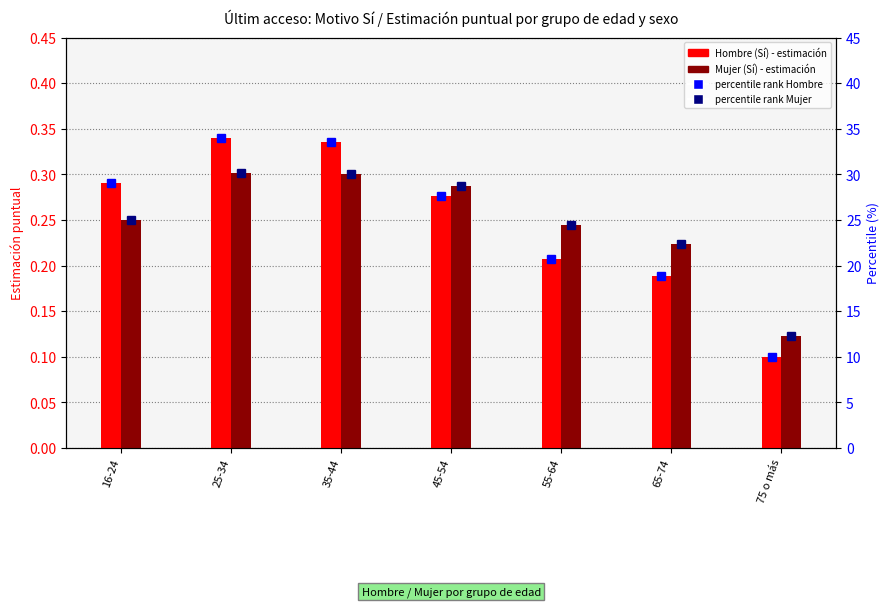

List the series in order of their peak value, lowest first.

Mujer (Sí), Hombre (Sí), percentile rank Mujer, percentile rank Hombre